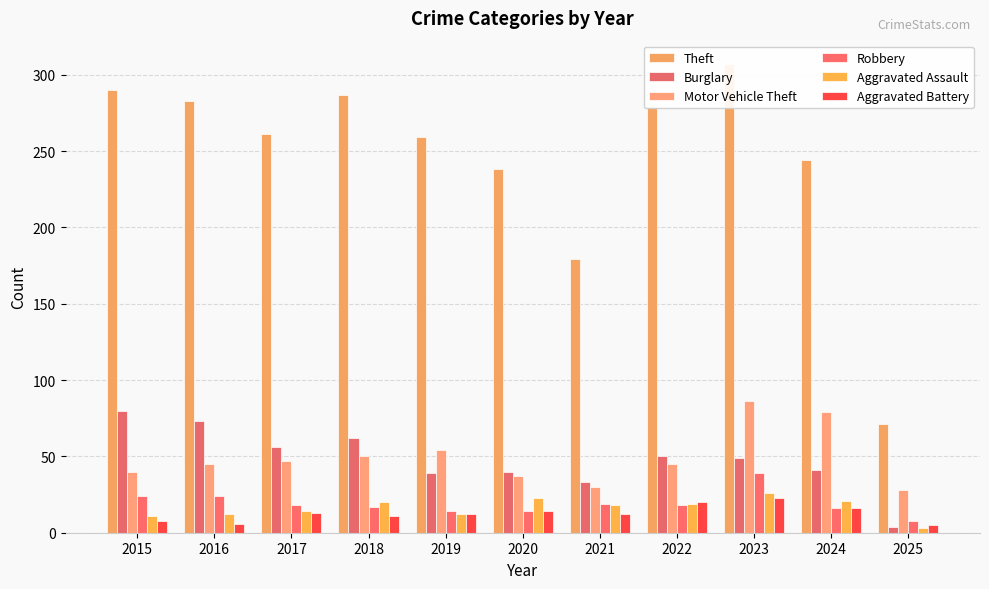

Is it true that Aggravated Assault equals 11 at 2015?

True